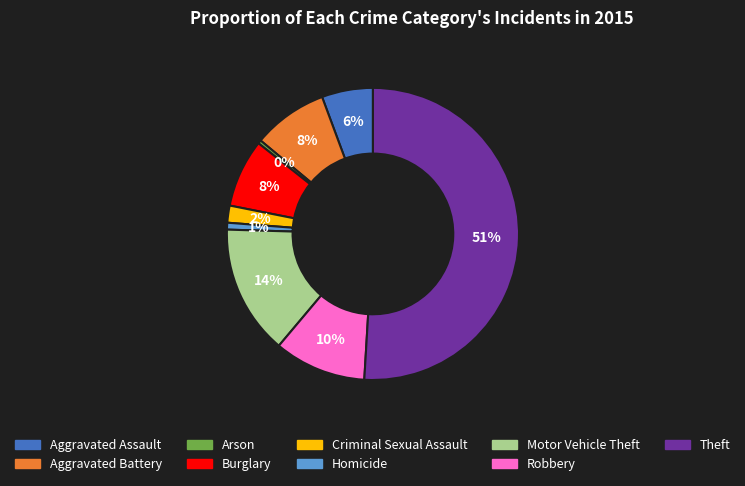

How many slices are in this pie chart?

9